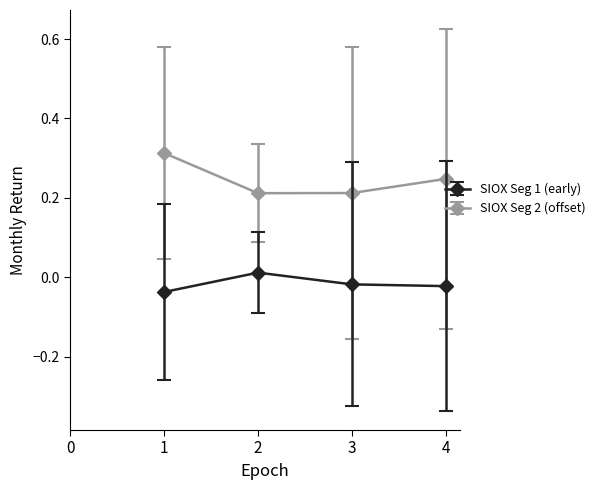

Which series has the largest range (max minus min)?

SIOX Seg 2 (offset)